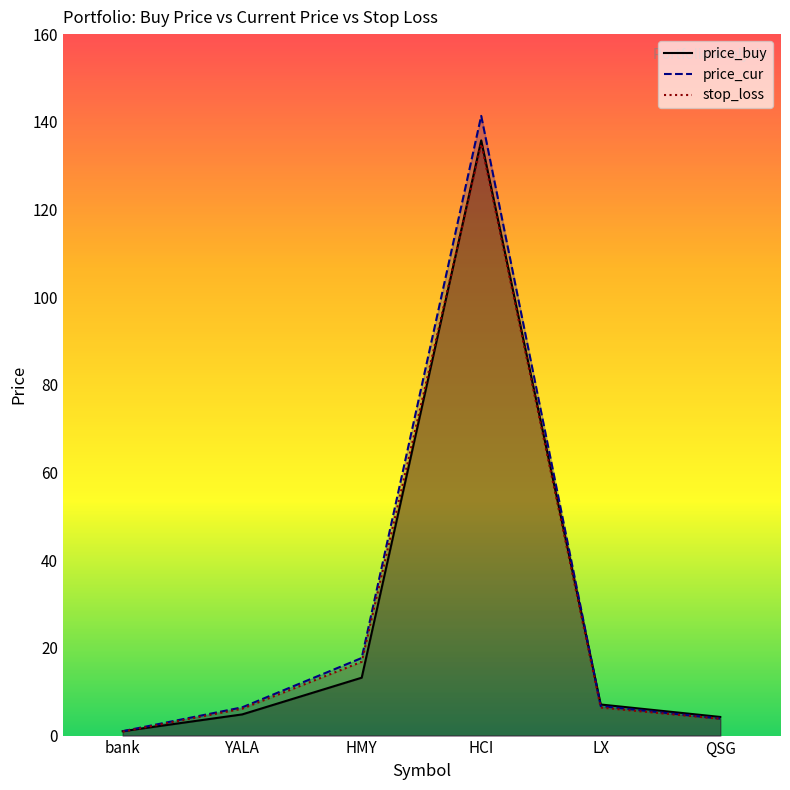

What is the label of the 5th point from the left?

LX